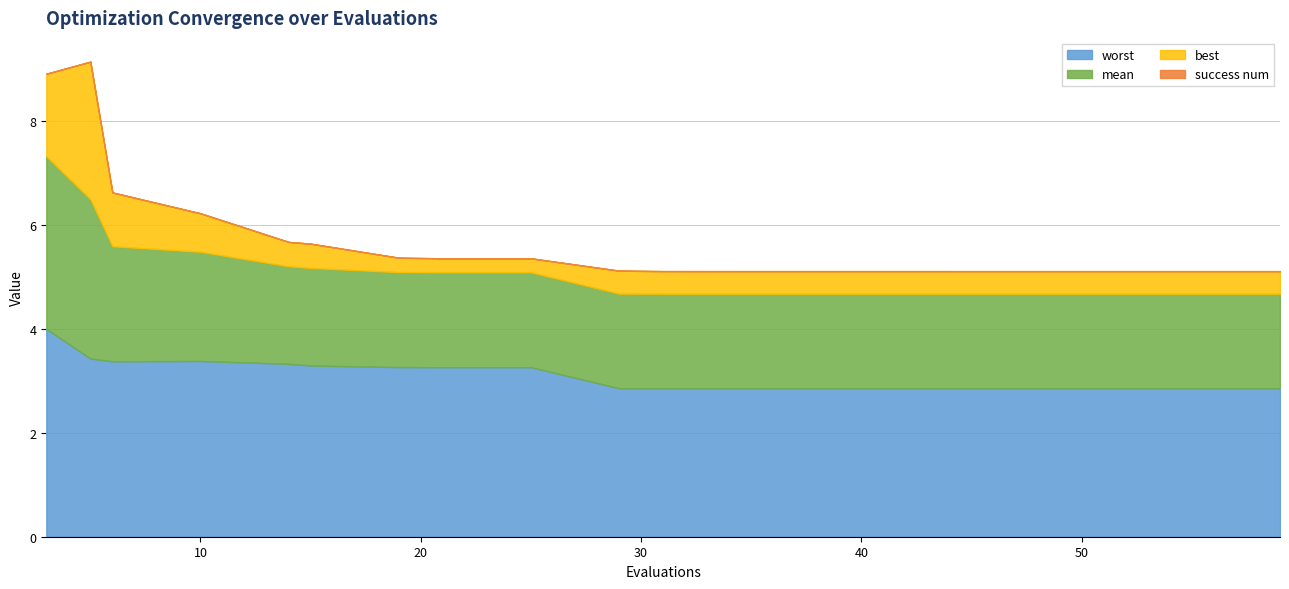

Is the value of worst at 38 greater than the value of mean at 31?

Yes